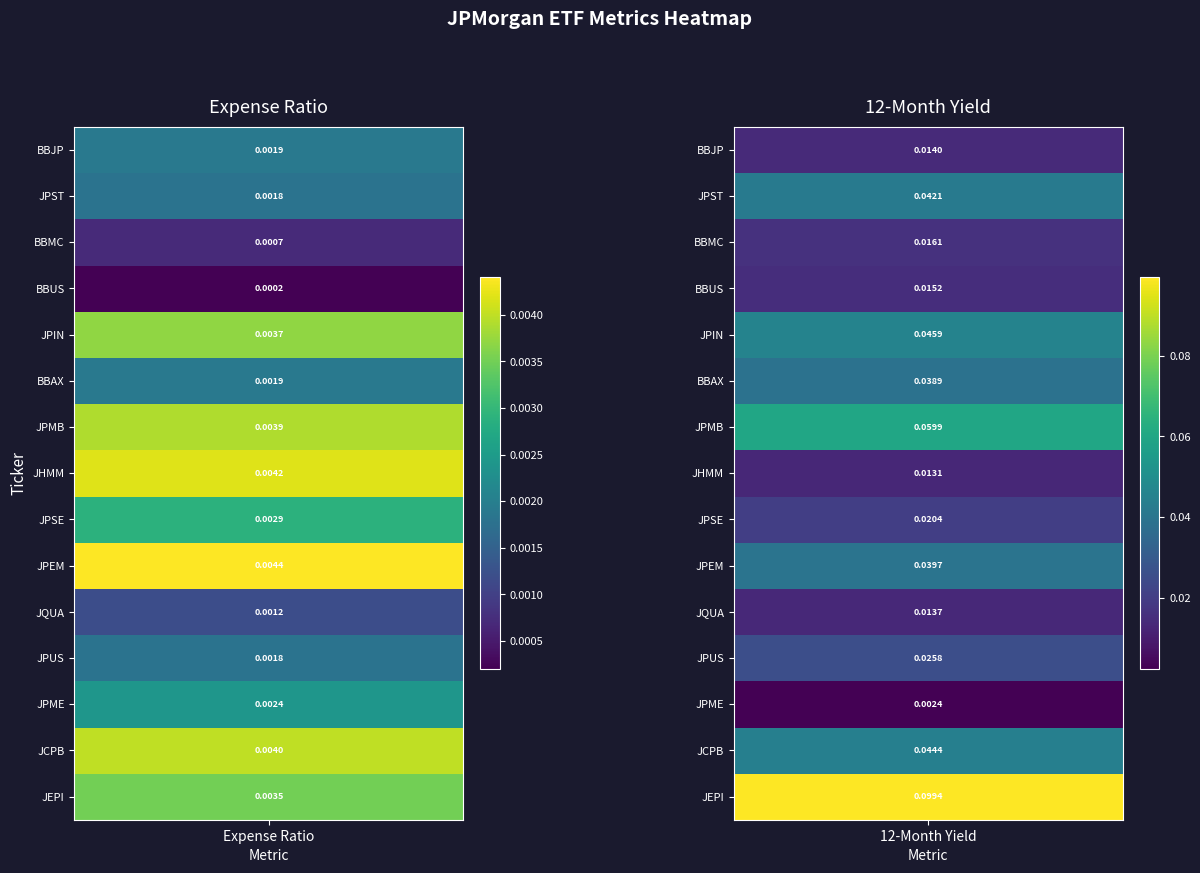

Reading left to right, extract all data points from this chart.

Expense Ratio: BBJP=0.0	JPST=0.0	BBMC=0.0	BBUS=0.0	JPIN=0.0	BBAX=0.0	JPMB=0.0	JHMM=0.0	JPSE=0.0	JPEM=0.0	JQUA=0.0	JPUS=0.0	JPME=0.0	JCPB=0.0	JEPI=0.0
12-Month Yield: BBJP=0.0	JPST=0.0	BBMC=0.0	BBUS=0.0	JPIN=0.0	BBAX=0.0	JPMB=0.1	JHMM=0.0	JPSE=0.0	JPEM=0.0	JQUA=0.0	JPUS=0.0	JPME=0.0	JCPB=0.0	JEPI=0.1